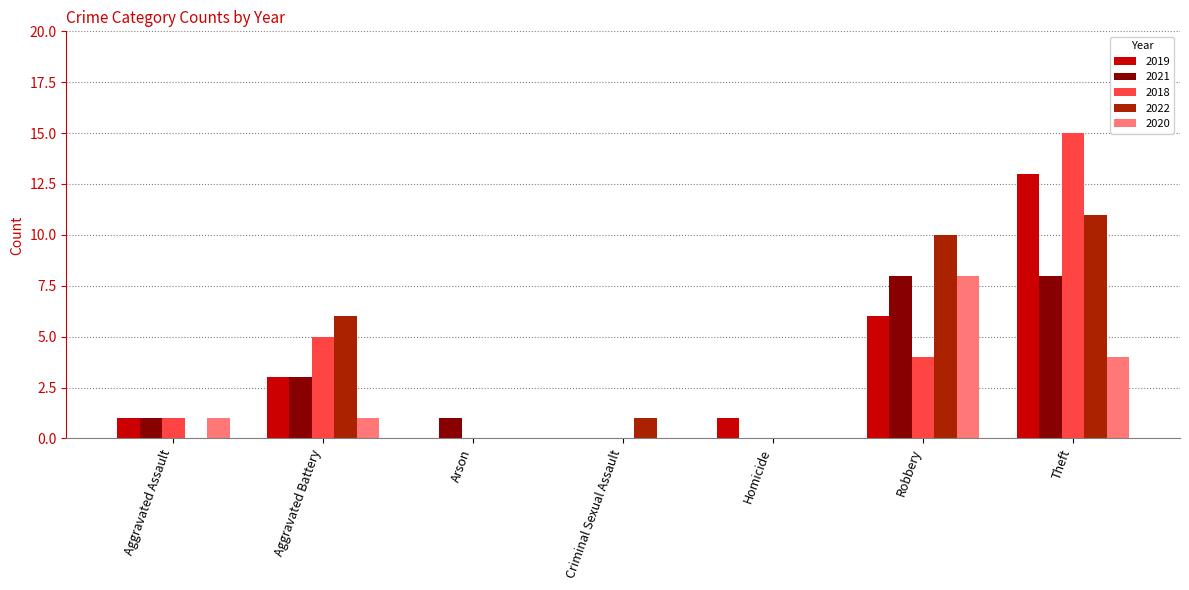

What is the highest value of the 2020 series?

8